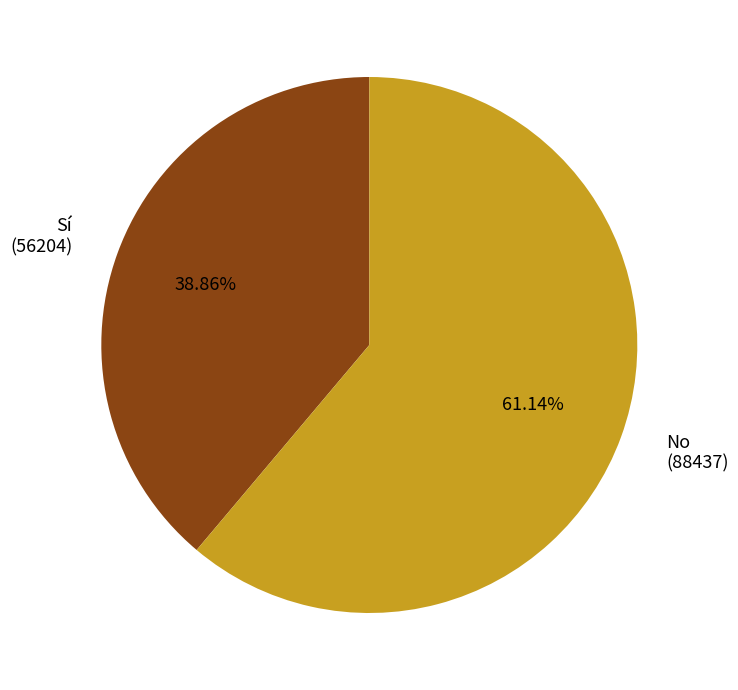

Rank the categories by value from highest to lowest.

No, Sí